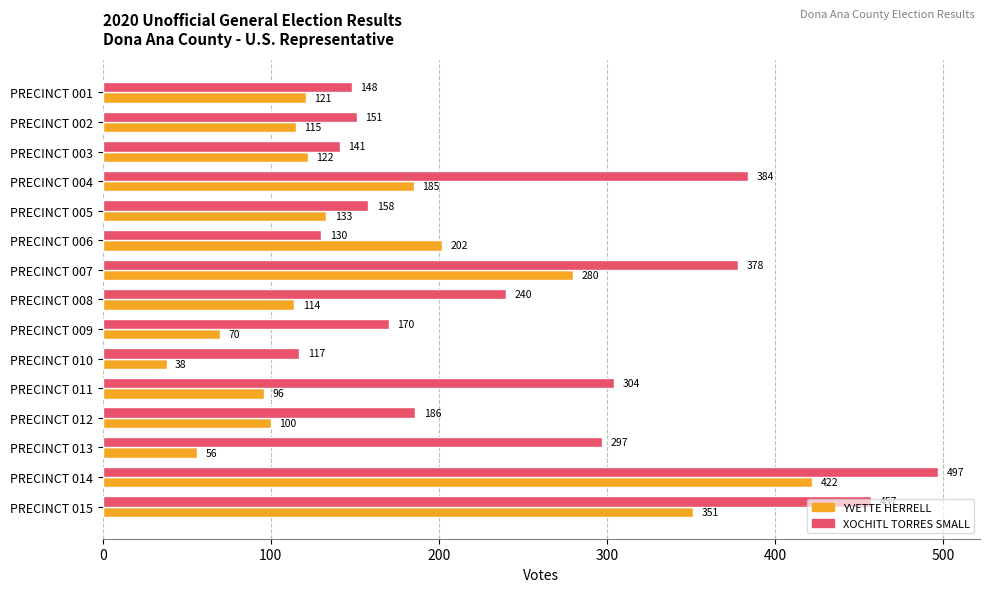

At which category is the sum across all series the highest?

PRECINCT 014